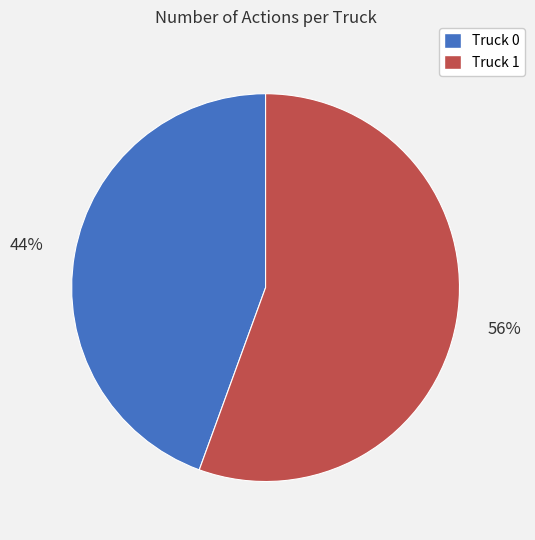

Which category has the biggest portion of the pie?

Truck 1